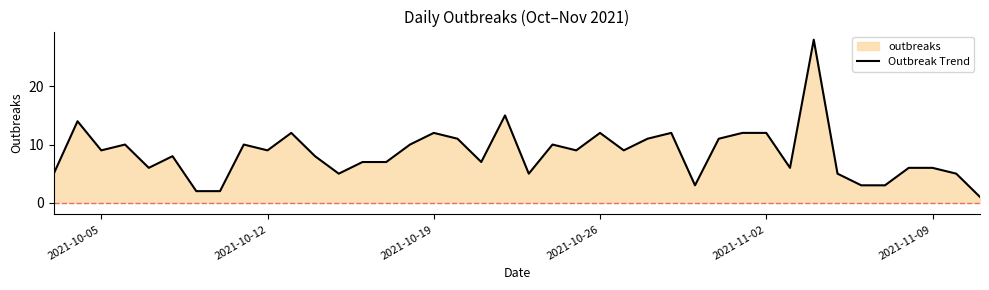

What is the maximum value shown in the chart?

28